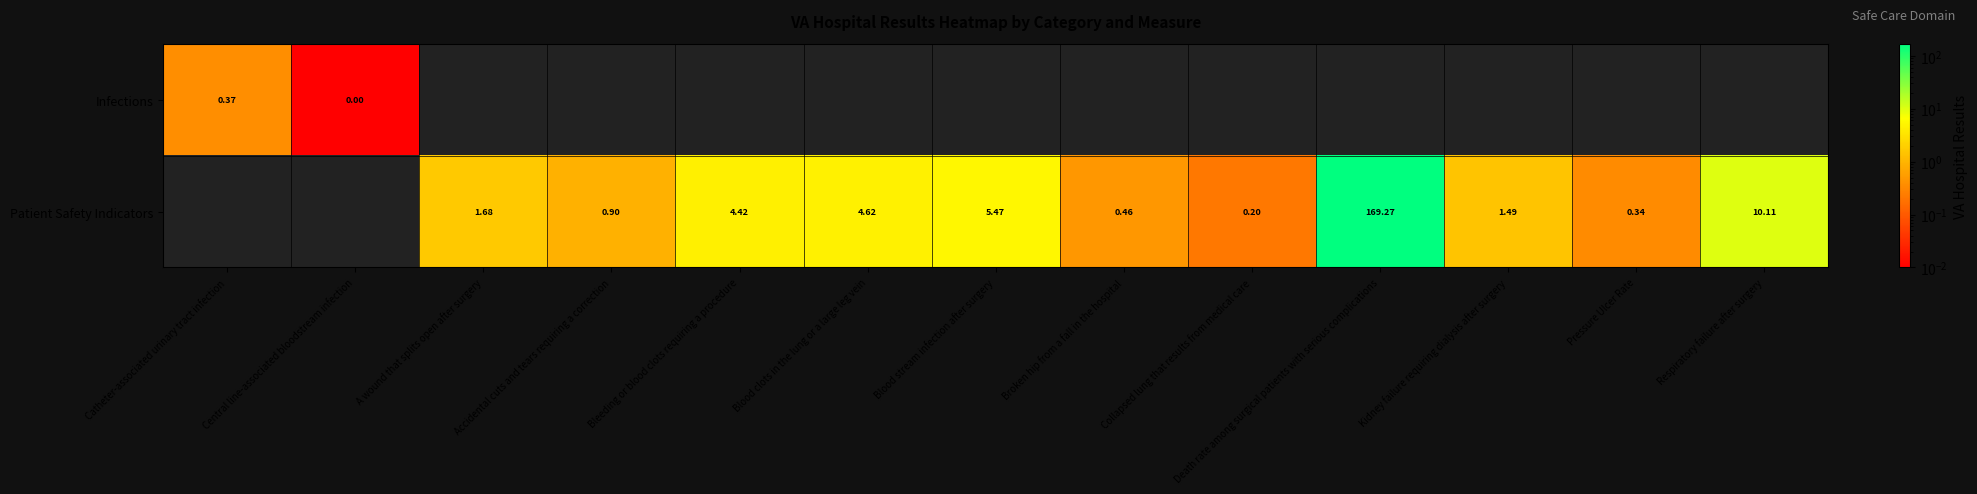

Which has a higher value, Kidney failure requiring dialysis after surgery or Bleeding or blood clots requiring a procedure?

Bleeding or blood clots requiring a procedure